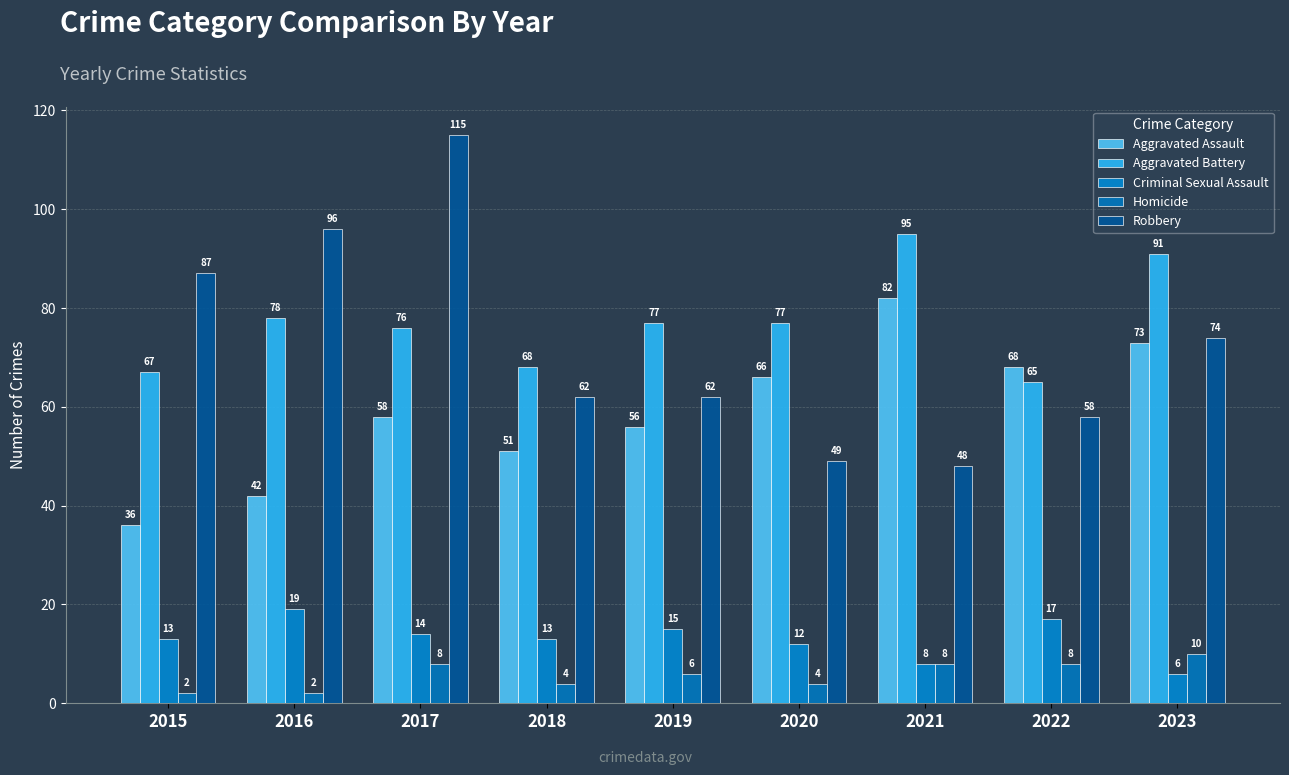

Is the value of Criminal Sexual Assault at 2020 greater than the value of Aggravated Battery at 2017?

No